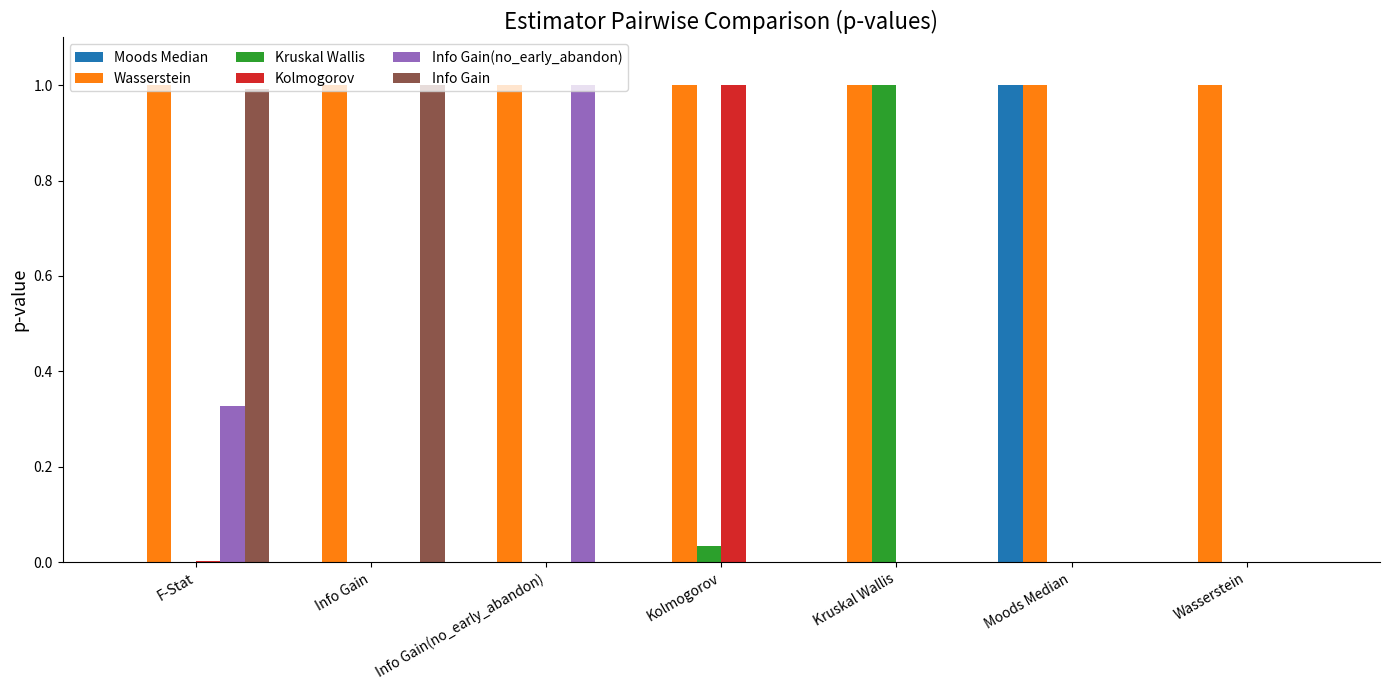

Between Kolmogorov and Wasserstein, which series saw the biggest shift?

Kolmogorov